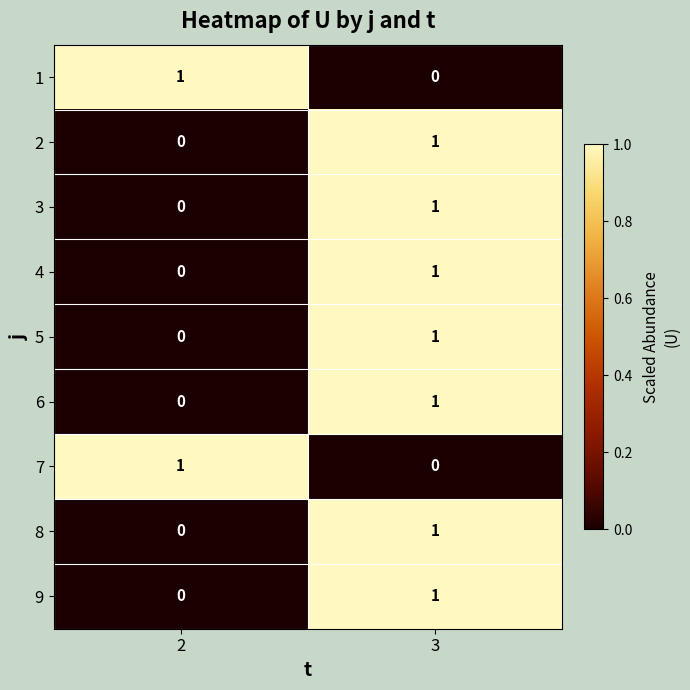

What is the spread (max minus min) of values at 3?

1